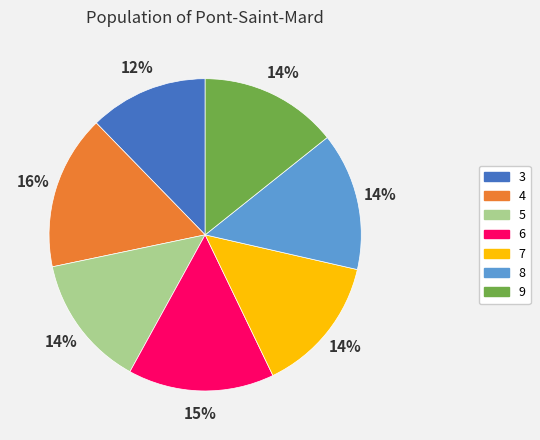

To the nearest percent, what portion does 5 represent?

14%